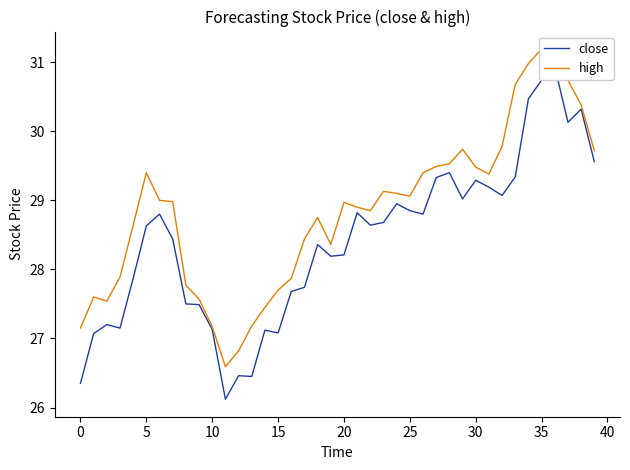

Reading right to left, transcribe all the data shown in this chart.

close: 29.6	30.3	30.1	30.9	30.7	30.5	29.3	29.1	29.2	29.3	29.0	29.4	29.3	28.8	28.9	28.9	28.7	28.6	28.8	28.2	28.2	28.4	27.7	27.7	27.1	27.1	26.4	26.5	26.1	27.1	27.5	27.5	28.4	28.8	28.6	27.9	27.1	27.2	27.1	26.4
high: 29.7	30.4	30.7	31.1	31.2	31.0	30.7	29.8	29.4	29.5	29.7	29.5	29.5	29.4	29.1	29.1	29.1	28.9	28.9	29.0	28.4	28.8	28.4	27.9	27.7	27.4	27.2	26.8	26.6	27.2	27.6	27.8	29.0	29.0	29.4	28.6	27.9	27.5	27.6	27.1